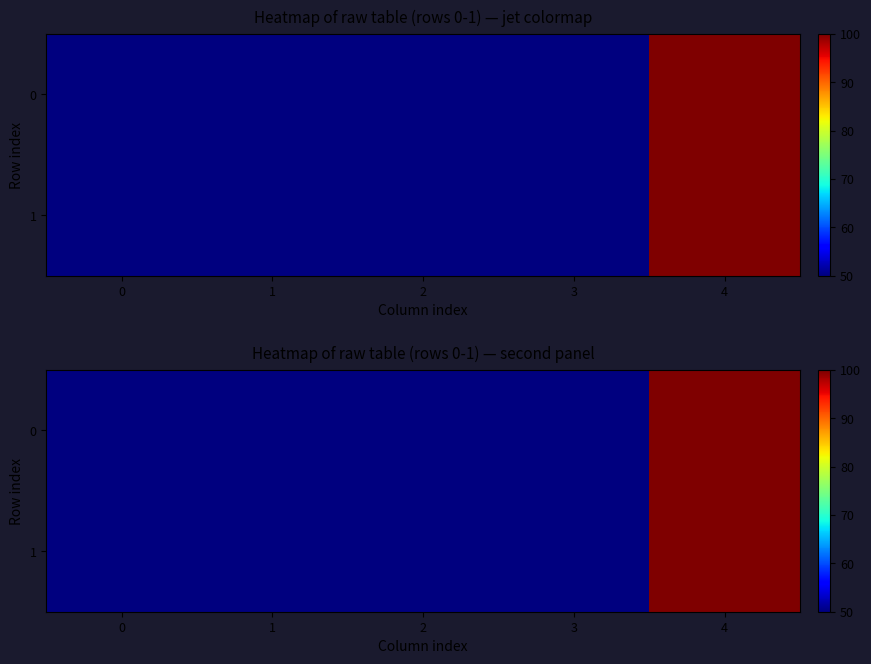

How many values in the 0 series exceed 50?

1